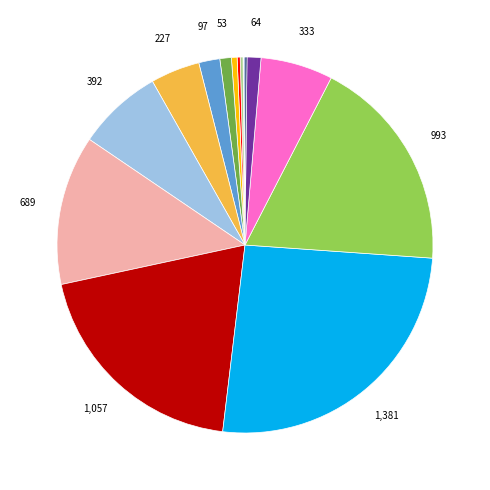

Is there a majority slice in this chart?

No